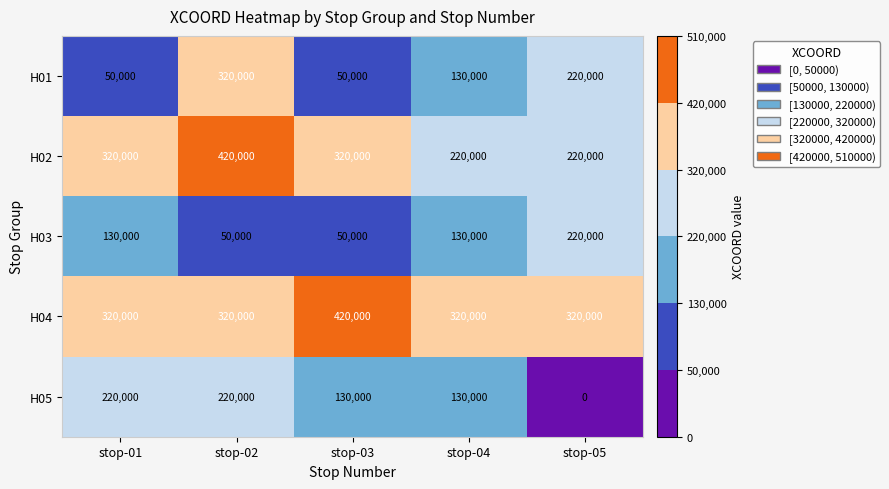

What is the lowest value of the H02 series?

220000